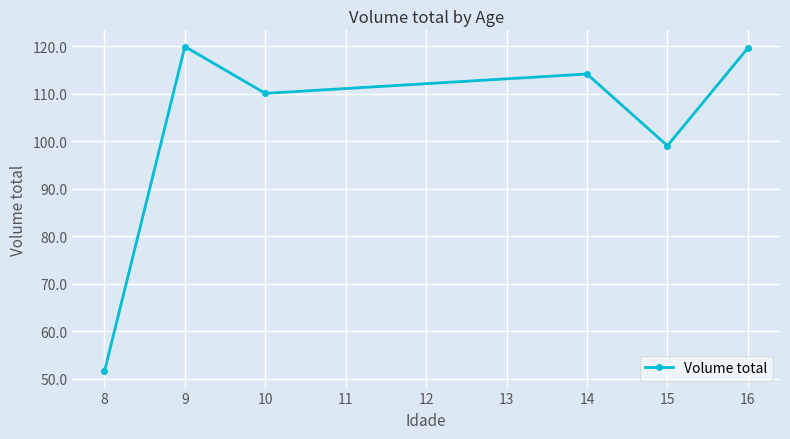

True or false: the data shows 99.1 at 15.

True